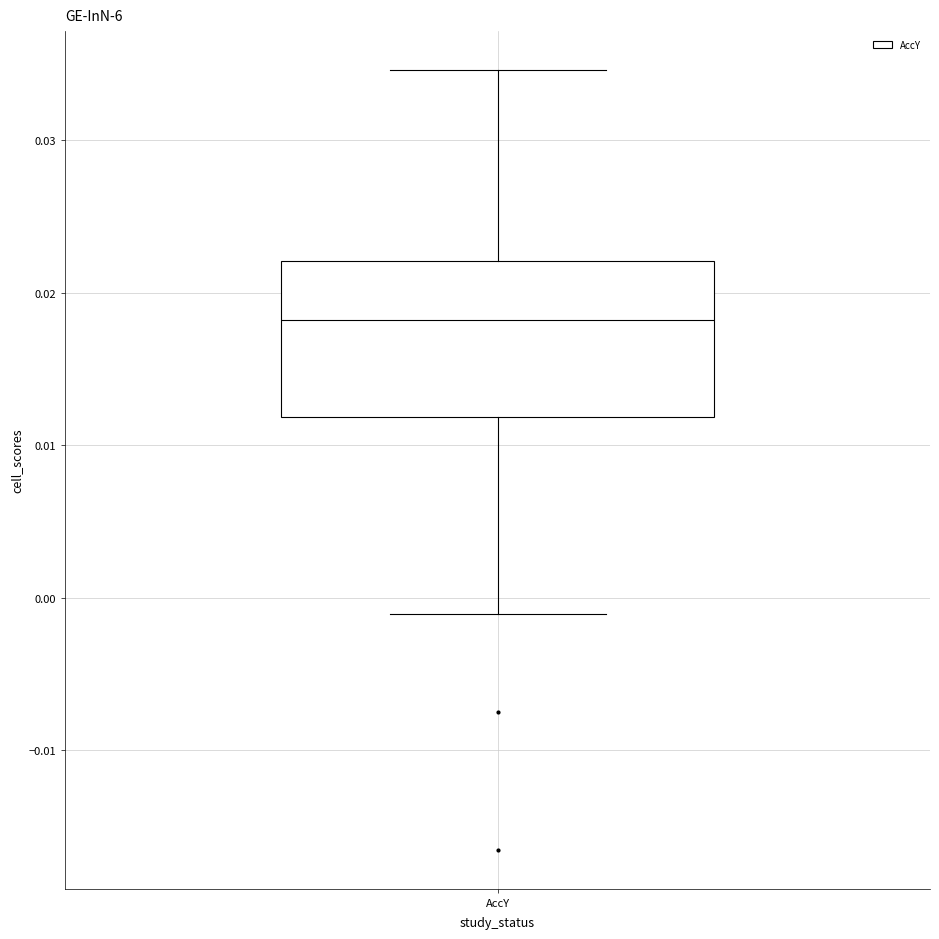

Where does the lower whisker of the box for AccY end on the y-axis? The values are not printed on the chart, so give them approximately, as read against the axis.

-0.001